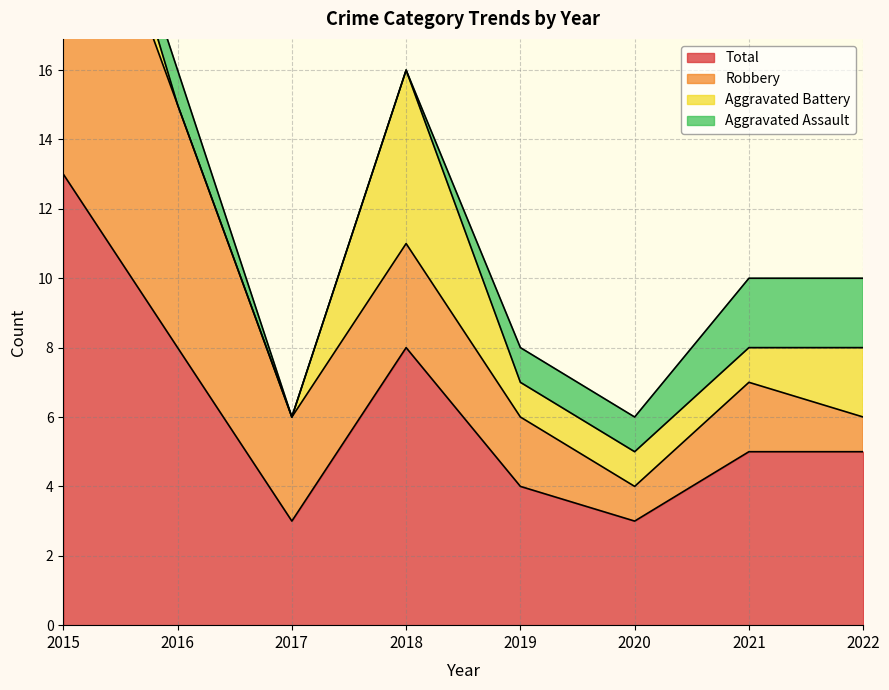

Reading left to right, extract all data points from this chart.

Aggravated Assault: 0	1	0	0	1	1	2	2
Aggravated Battery: 2	0	0	5	1	1	1	2
Robbery: 11	7	3	3	2	1	2	1
Total: 13	8	3	8	4	3	5	5